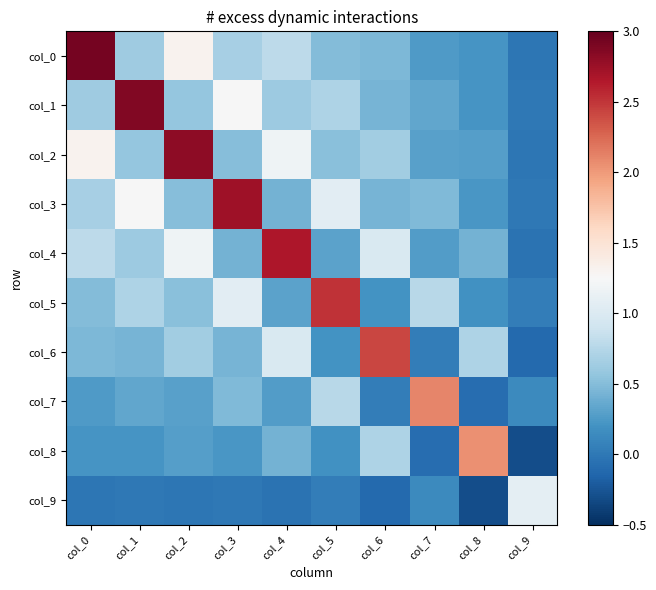

How many distinct data groups are displayed?

10